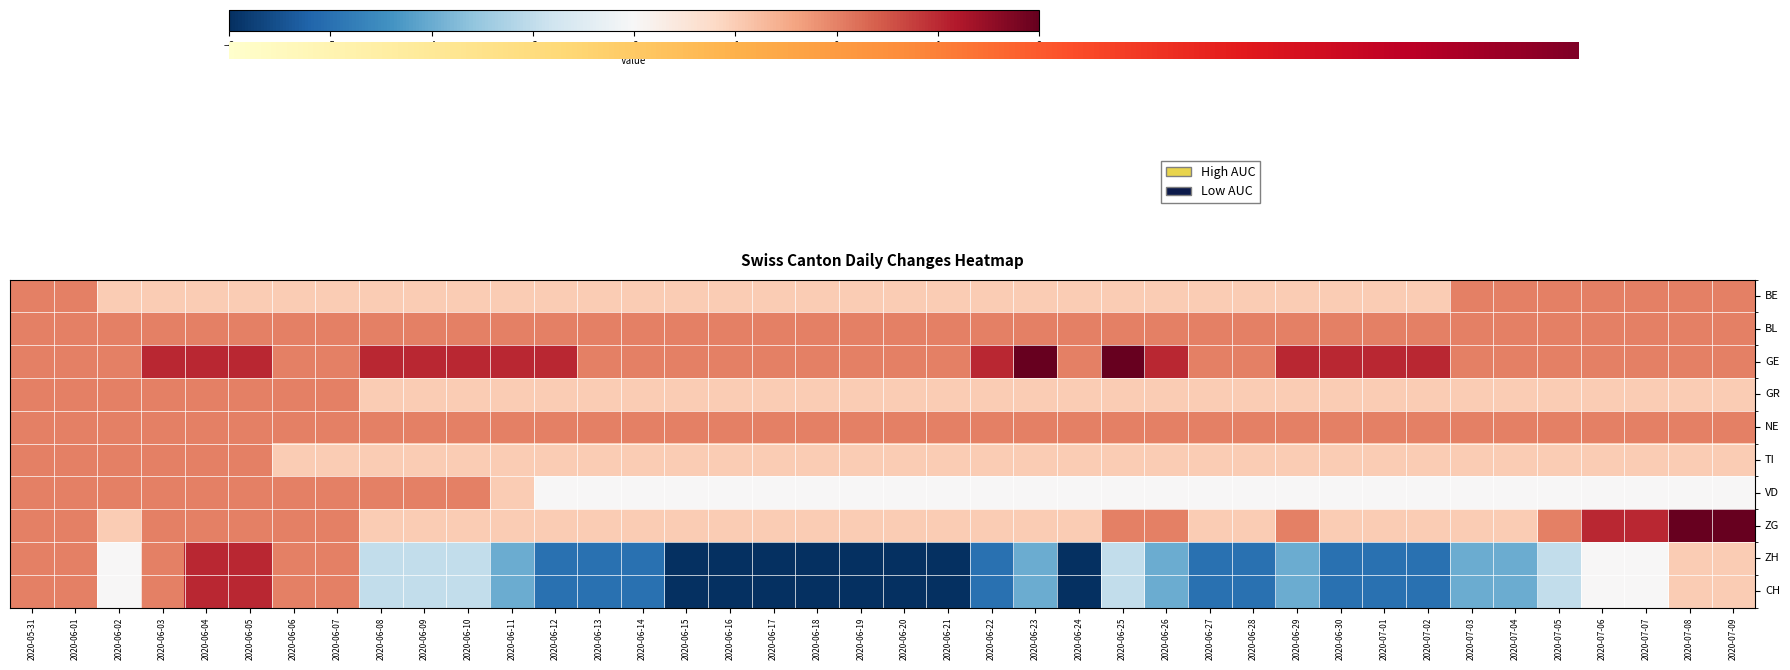

List the labels in order of VD value, smallest first.

2020-06-12, 2020-06-13, 2020-06-14, 2020-06-15, 2020-06-16, 2020-06-17, 2020-06-18, 2020-06-19, 2020-06-20, 2020-06-21, 2020-06-22, 2020-06-23, 2020-06-24, 2020-06-25, 2020-06-26, 2020-06-27, 2020-06-28, 2020-06-29, 2020-06-30, 2020-07-01, 2020-07-02, 2020-07-03, 2020-07-04, 2020-07-05, 2020-07-06, 2020-07-07, 2020-07-08, 2020-07-09, 2020-06-11, 2020-05-31, 2020-06-01, 2020-06-02, 2020-06-03, 2020-06-04, 2020-06-05, 2020-06-06, 2020-06-07, 2020-06-08, 2020-06-09, 2020-06-10